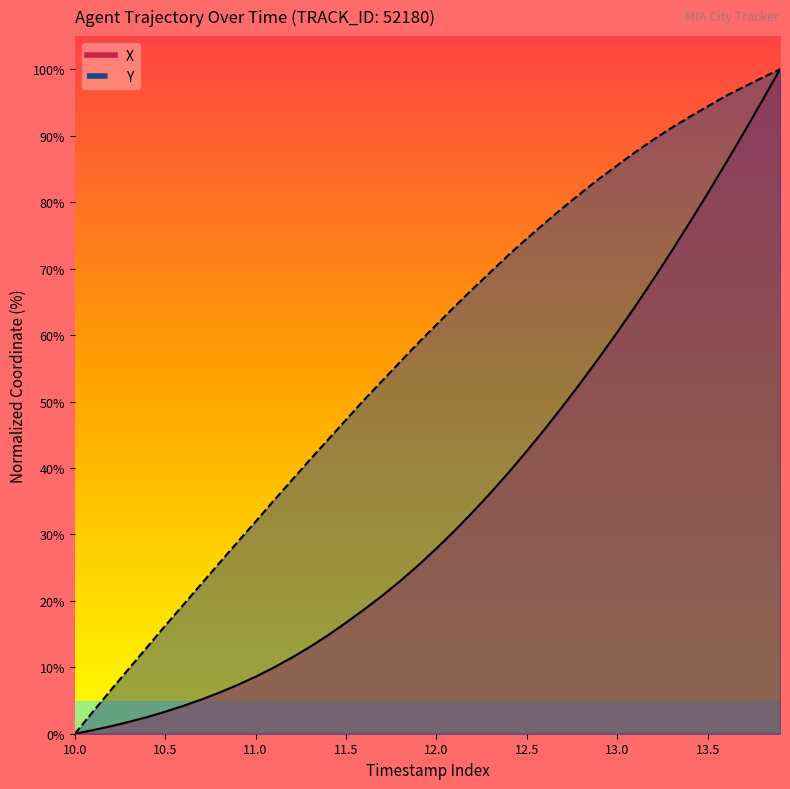

Does the chart have visible grid lines?

No